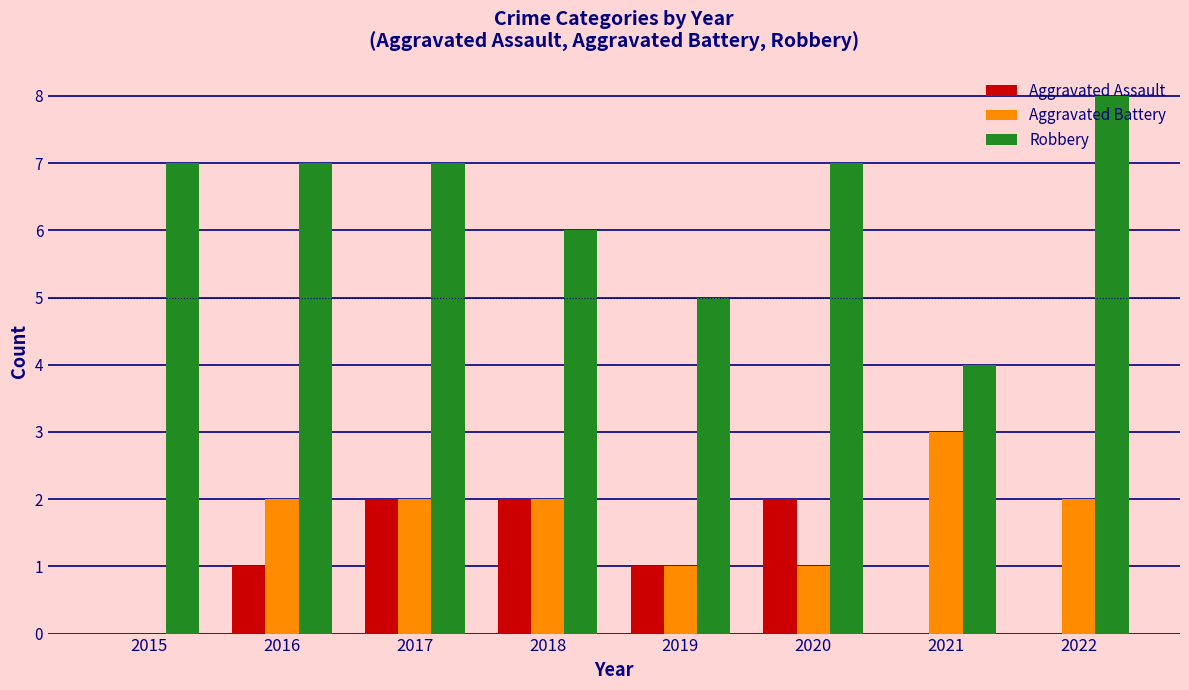

What are all the series names shown in the legend?

Aggravated Assault, Aggravated Battery, Robbery